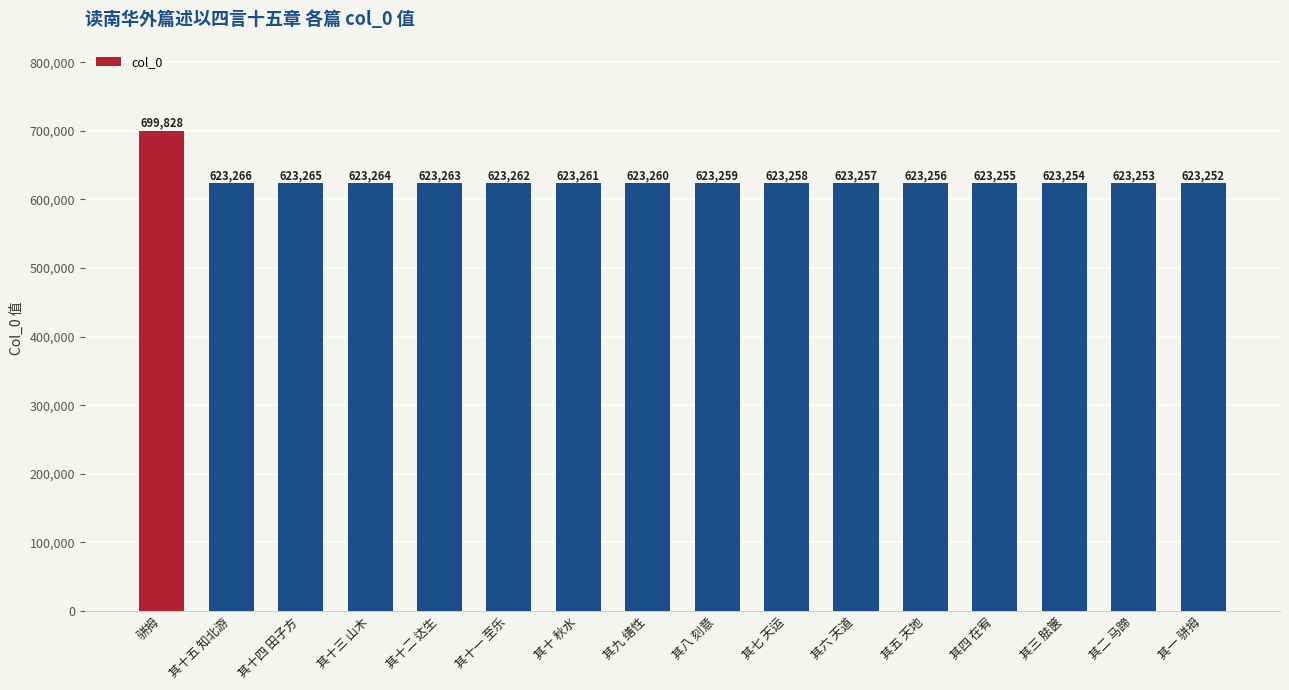

Rank the categories by value from lowest to highest.

其一 骈拇, 其二 马蹄, 其三 胠箧, 其四 在宥, 其五 天地, 其六 天道, 其七 天运, 其八 刻意, 其九 缮性, 其十 秋水, 其十一 至乐, 其十二 达生, 其十三 山木, 其十四 田子方, 其十五 知北游, 骈拇